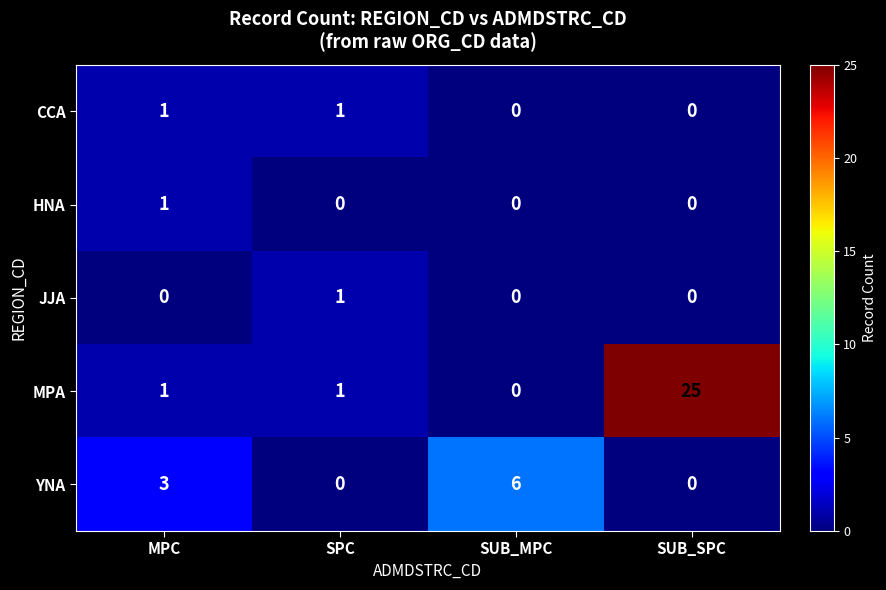

Which category has the highest value in the HNA series?

MPC